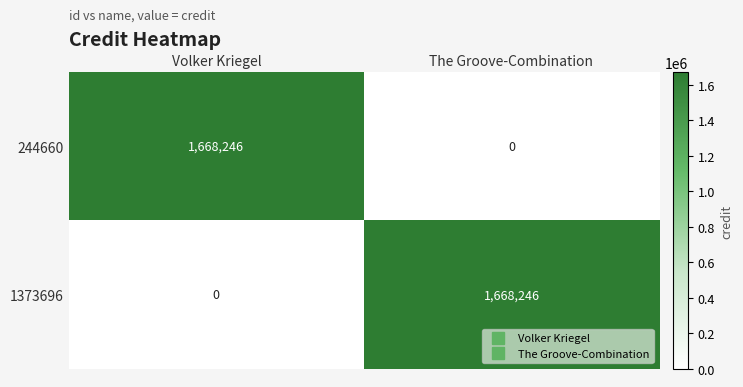

Reading left to right, list all the values displayed in this chart.

244660: Volker Kriegel=1668246	The Groove-Combination=0
1373696: Volker Kriegel=0	The Groove-Combination=1668246